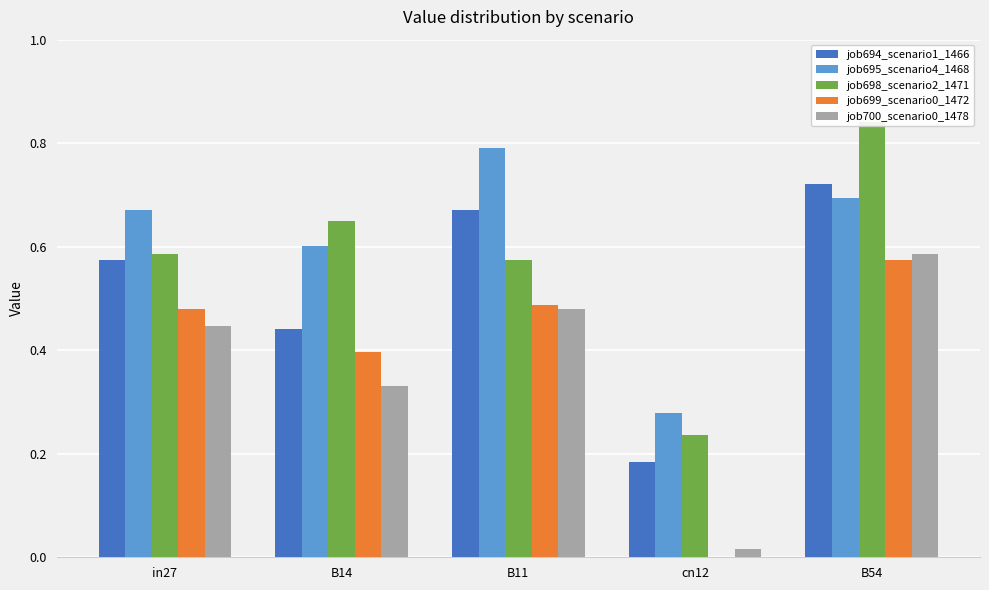

The value of job700_scenario0_1478 at B54 is 0.8. True or false?

False